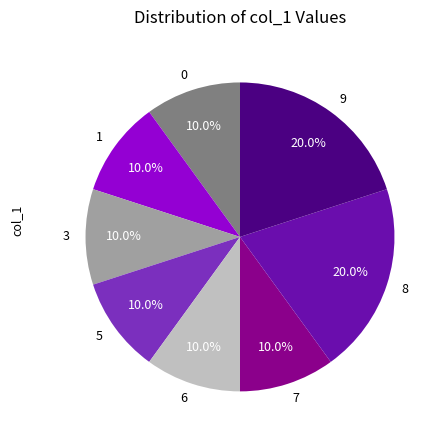

Does any single category account for the majority?

No